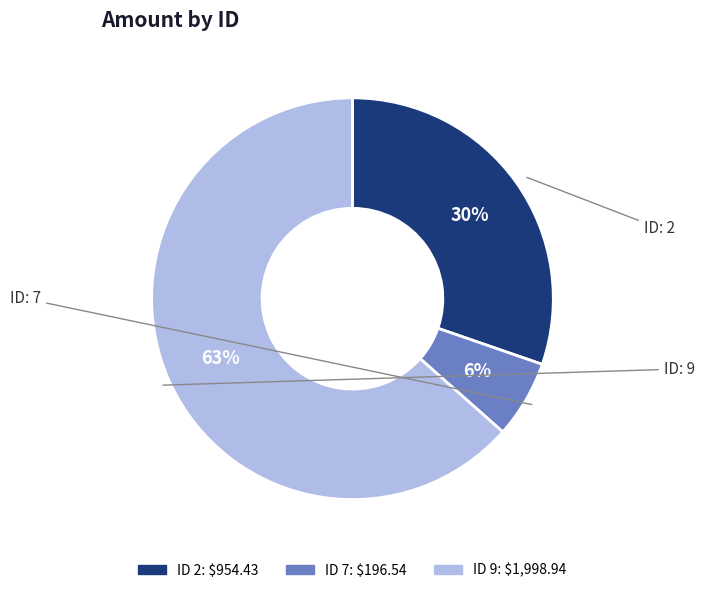

How many slices are in this pie chart?

3